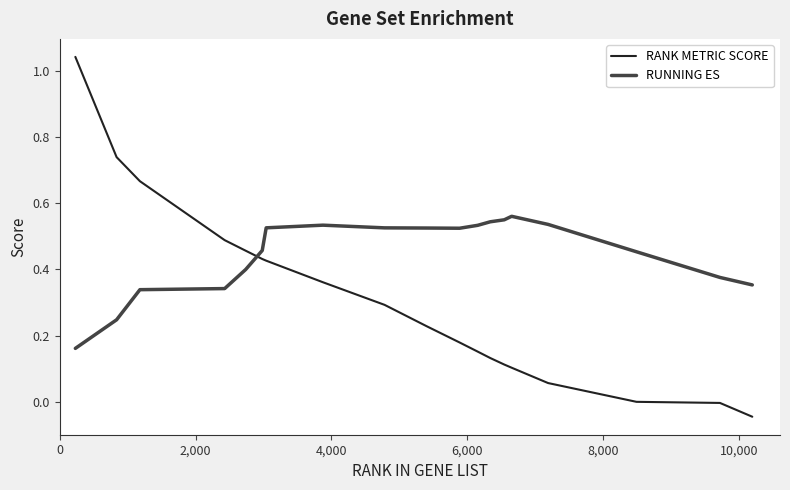

How many times do RANK METRIC SCORE and RUNNING ES cross each other?

1